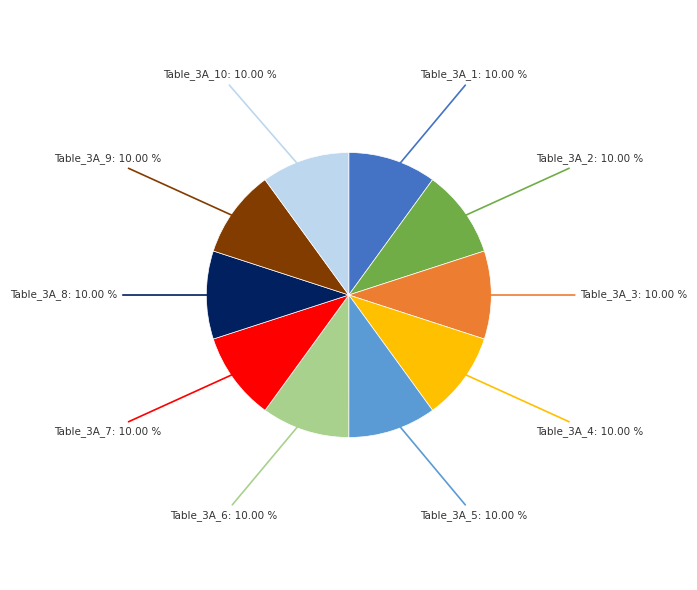

Is Table_3A_1 the majority of the pie?

No